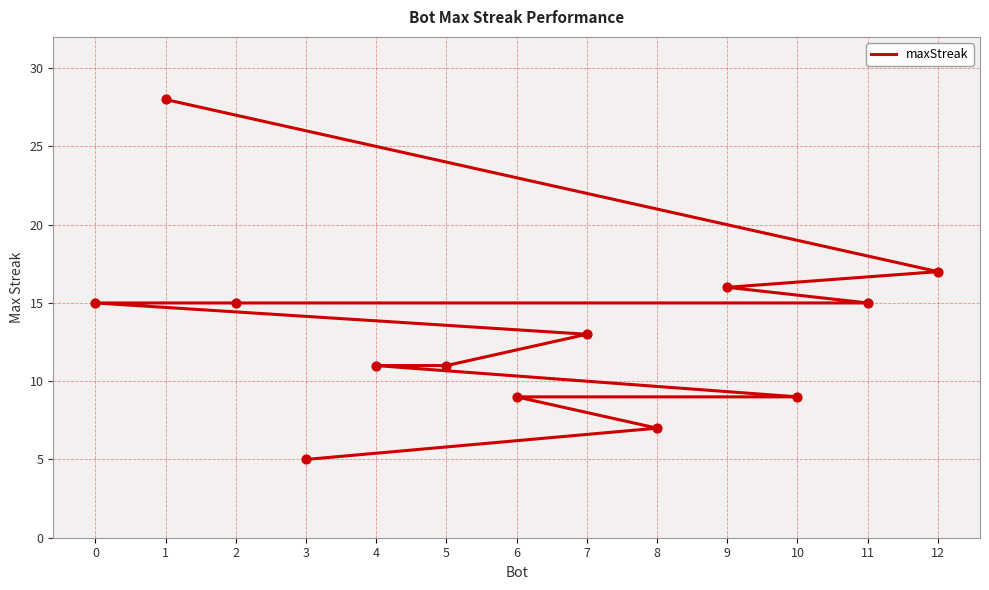

Which has a higher value, 0 or 12?

12